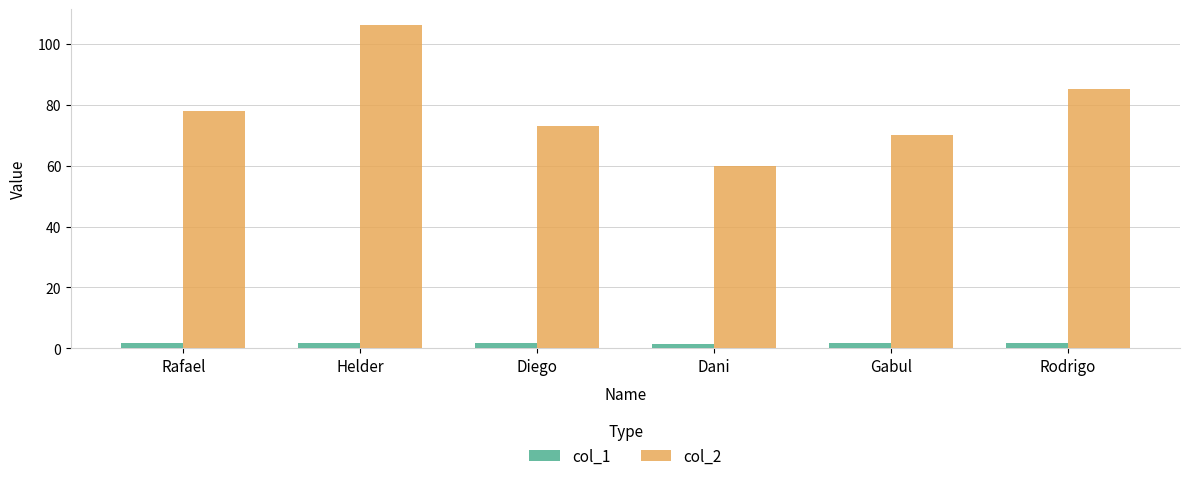

What is the total value across all series at Dani?

61.6